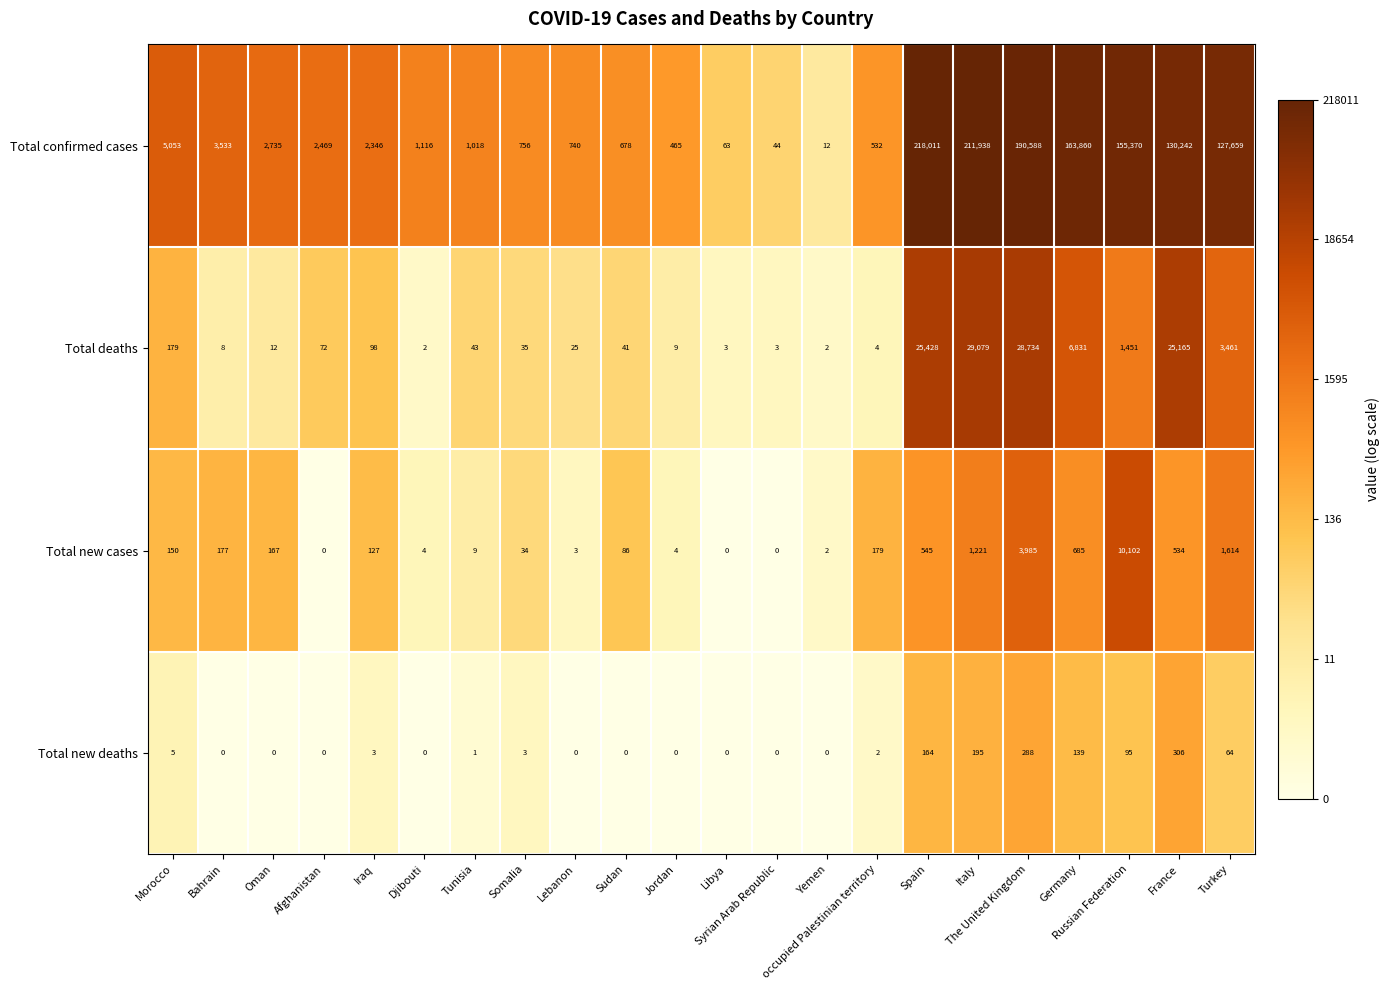

Read the Total deaths value at Somalia.

35